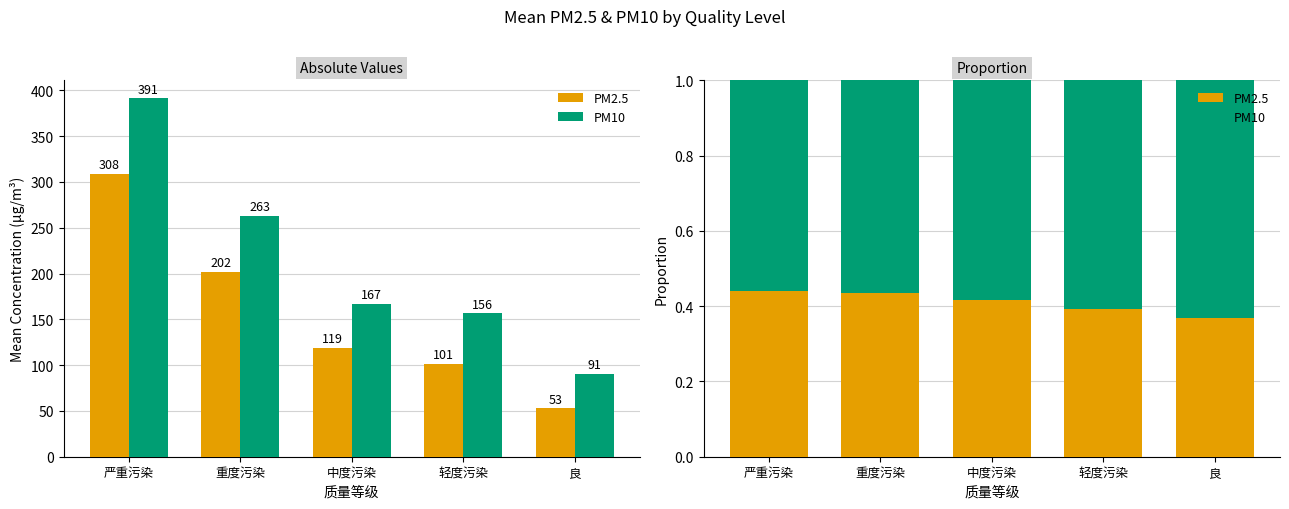

What is the minimum value for PM2.5?

0.4